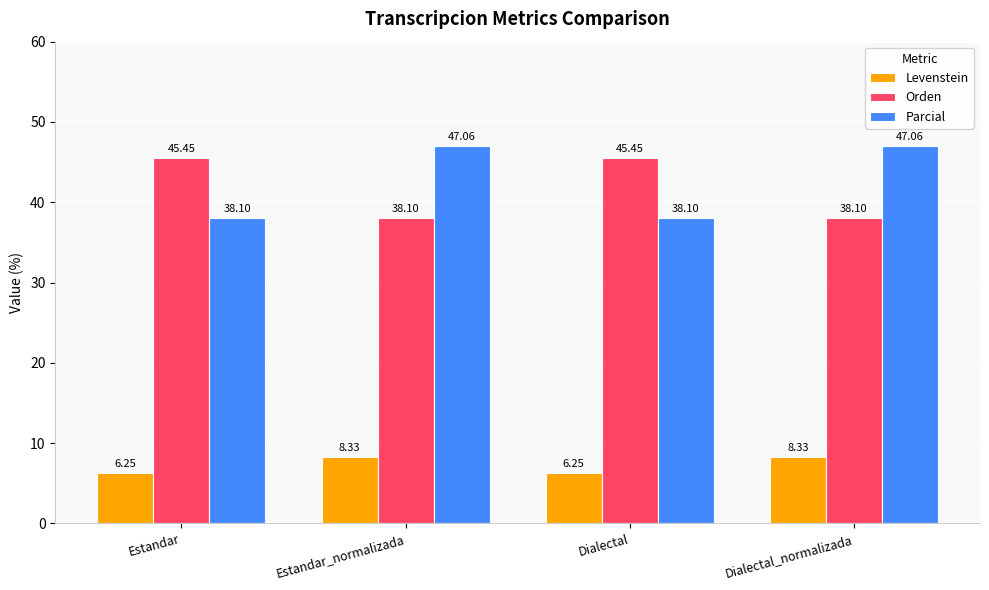

At Dialectal_normalizada, list the series in order from largest to smallest.

Parcial, Orden, Levenstein